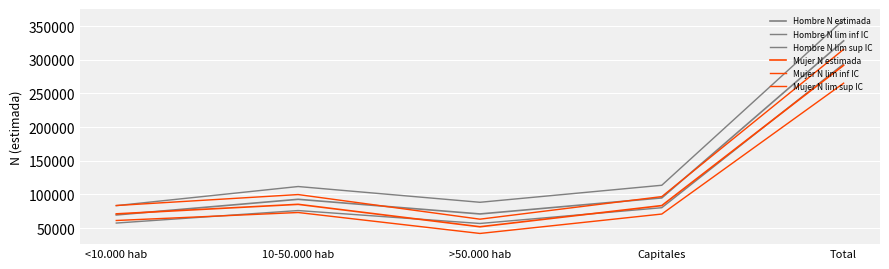

How many lines are shown in the chart?

6